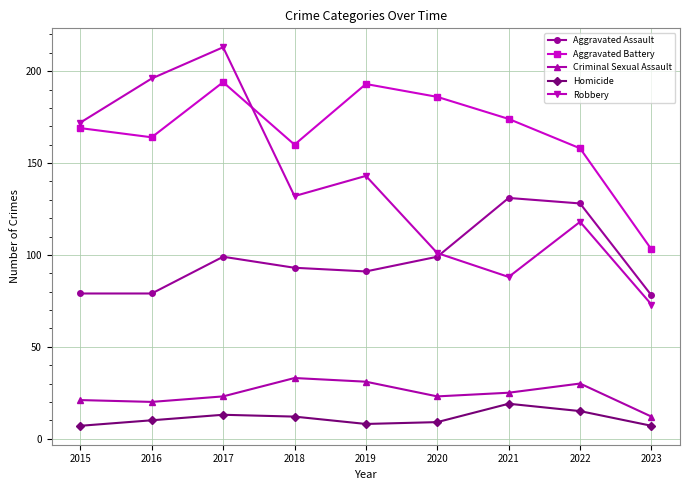

Reading left to right, list all the values displayed in this chart.

Aggravated Assault: 79	79	99	93	91	99	131	128	78
Aggravated Battery: 169	164	194	160	193	186	174	158	103
Criminal Sexual Assault: 21	20	23	33	31	23	25	30	12
Homicide: 7	10	13	12	8	9	19	15	7
Robbery: 172	196	213	132	143	101	88	118	73